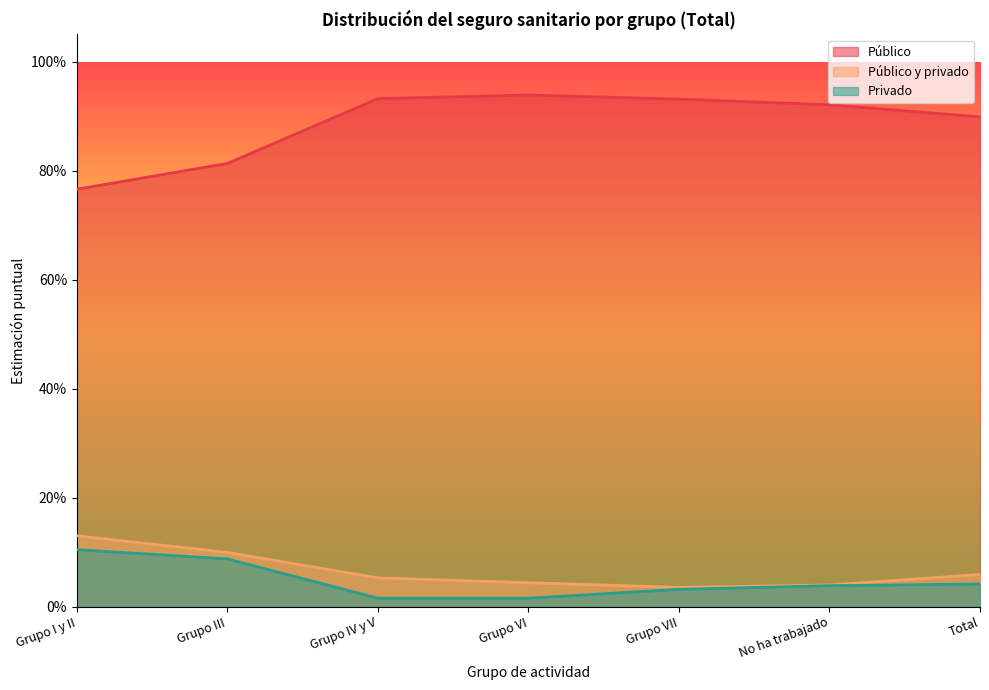

What is the value of the Público point at the 2nd from the left?

0.8